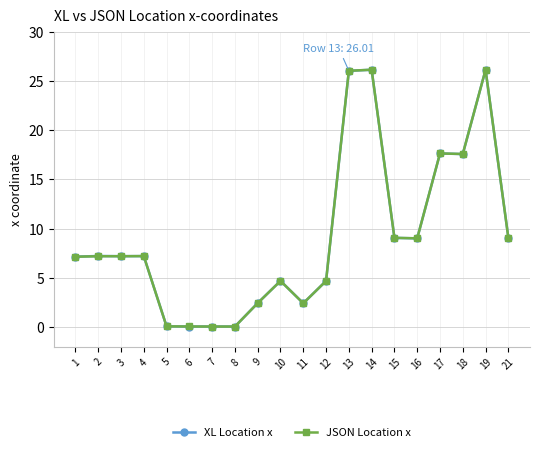

What is the value of the XL Location x point at the 11th from the left?

2.4